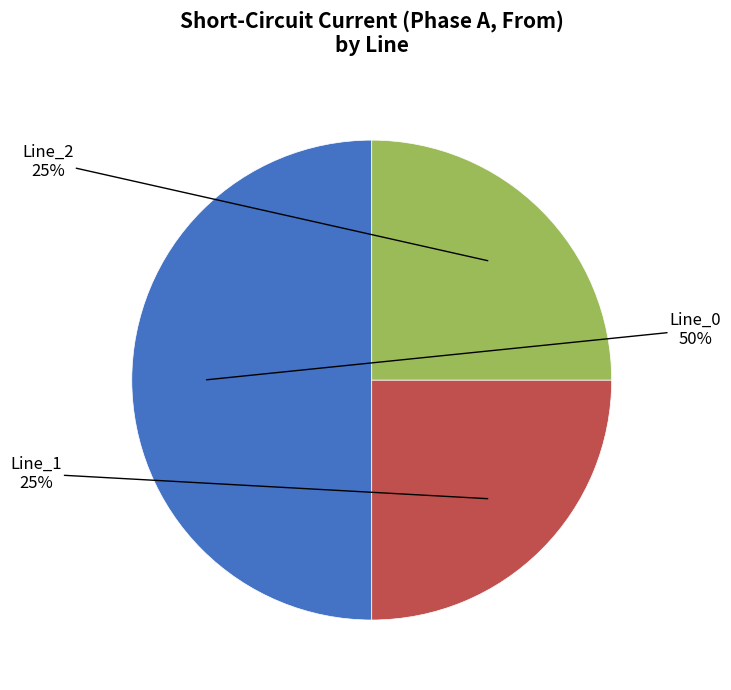

To the nearest percent, what is the combined percentage of Line_2 and Line_0?

75%